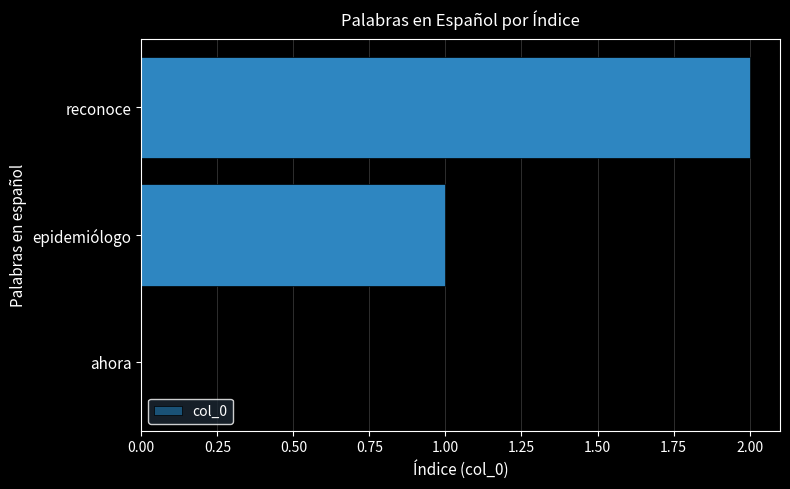

What is the sum of the values at reconoce and epidemiólogo?

3